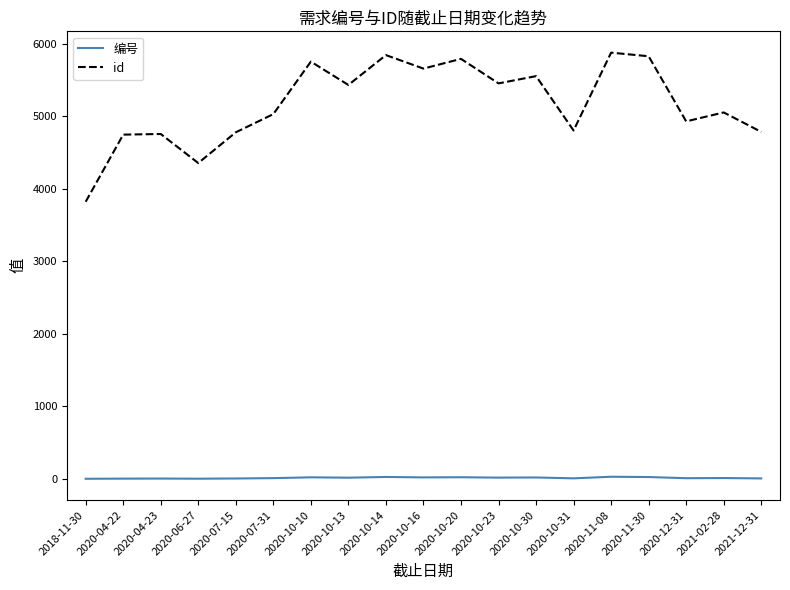

What are all the series names shown in the legend?

编号, id